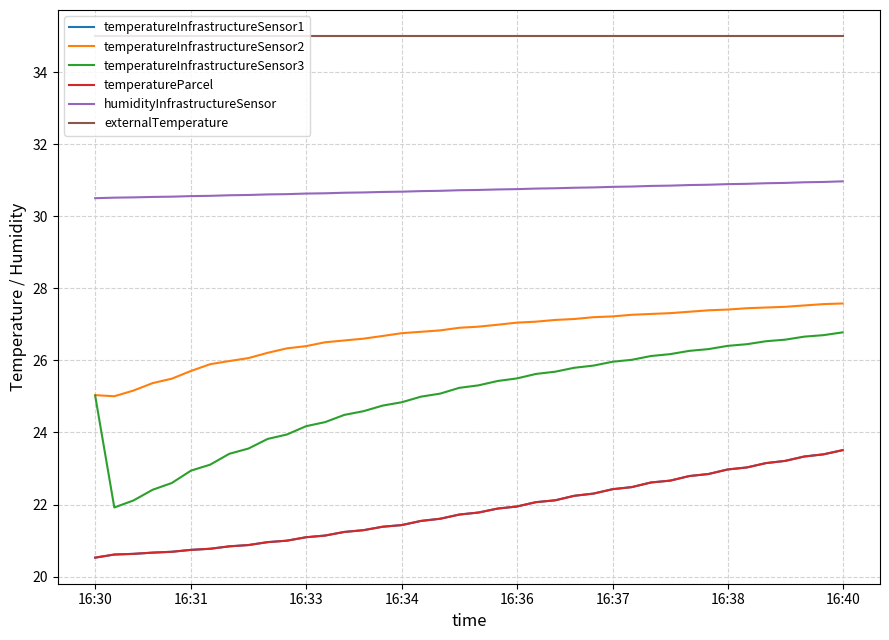

What is the value of the temperatureInfrastructureSensor1 point at the 20th from the left?

21.7